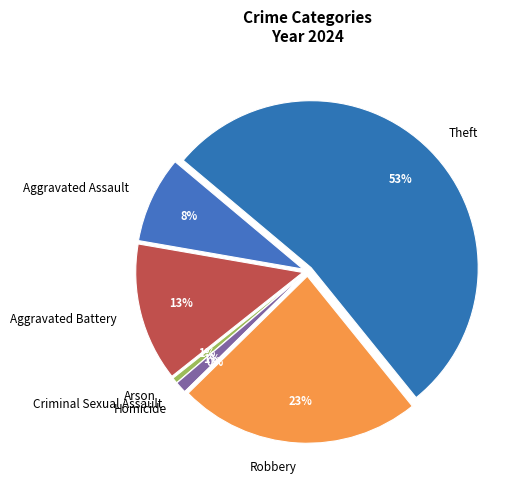

Is Criminal Sexual Assault the majority of the pie?

No